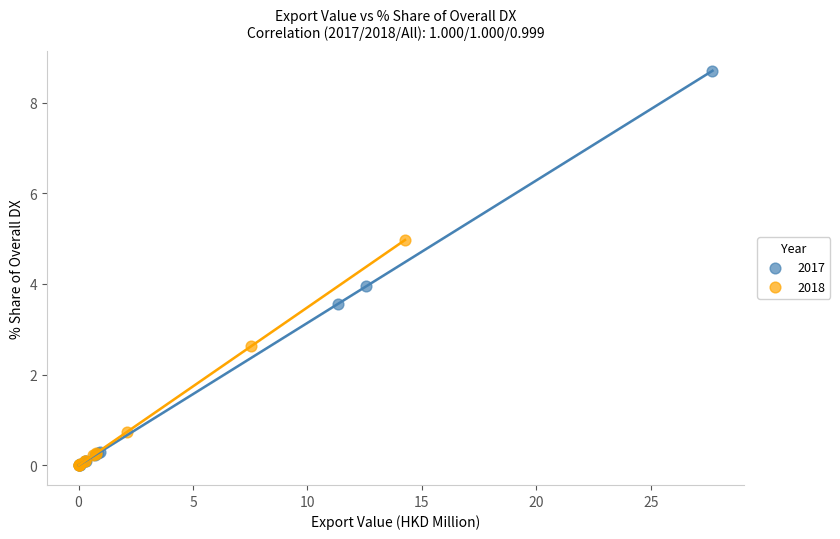

Which series reaches the maximum Y coordinate?

2017